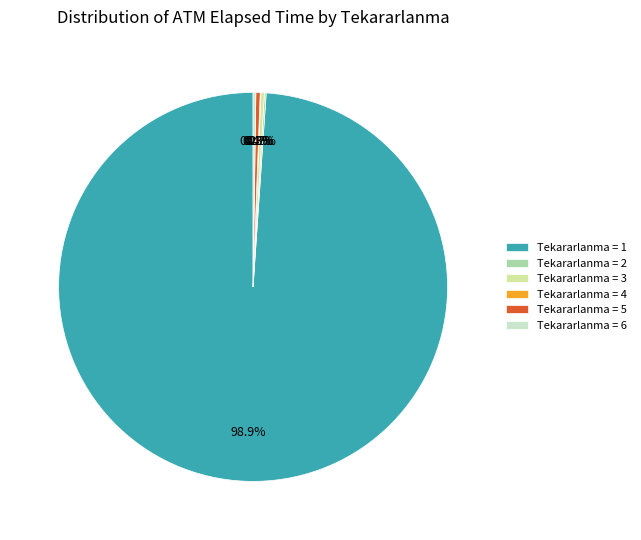

Which category has the biggest portion of the pie?

Tekararlanma = 1